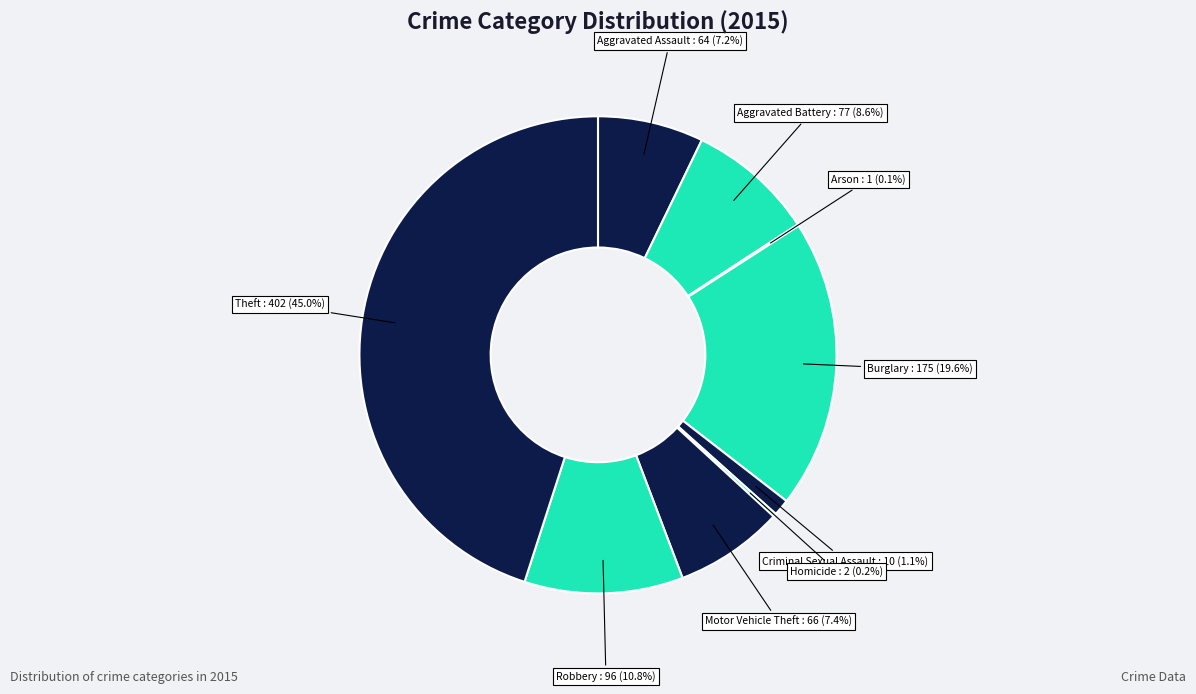

What is the largest slice in the pie chart?

Theft